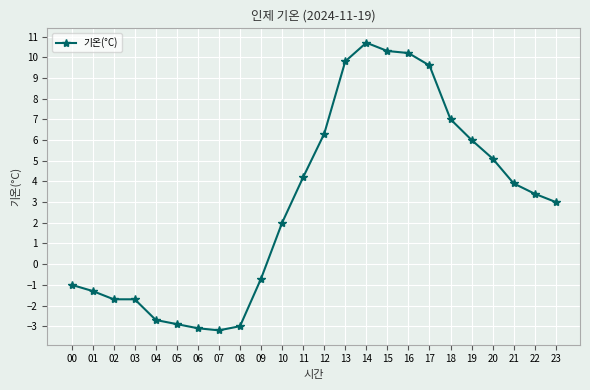

What is the sum of all values?

70.2